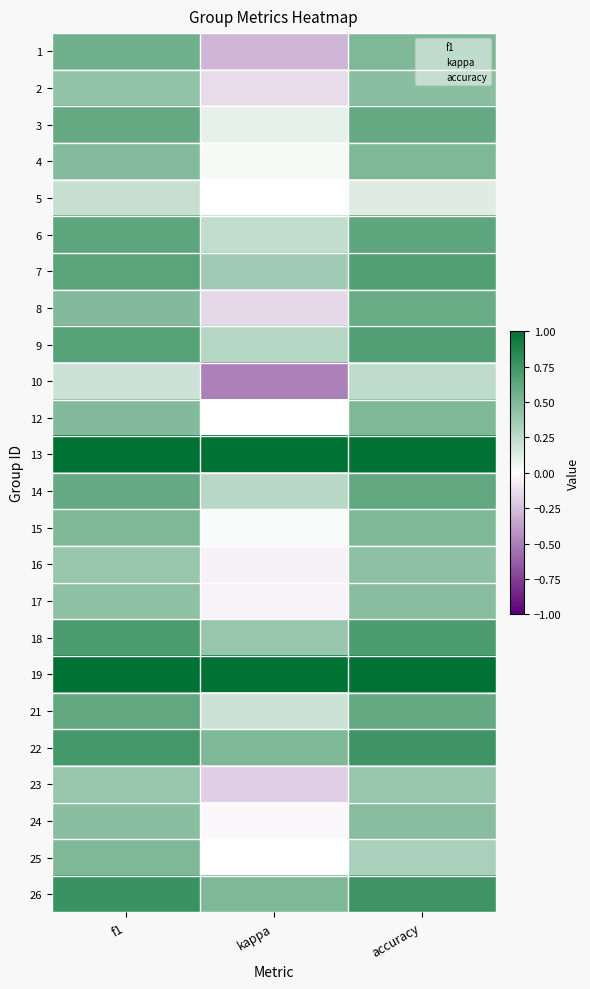

Reading left to right, transcribe all the data shown in this chart.

1: f1=0.6	kappa=-0.3	accuracy=0.5
2: f1=0.4	kappa=-0.1	accuracy=0.5
3: f1=0.6	kappa=0.1	accuracy=0.6
4: f1=0.5	kappa=0.0	accuracy=0.5
5: f1=0.2	kappa=0.0	accuracy=0.1
6: f1=0.6	kappa=0.2	accuracy=0.6
7: f1=0.6	kappa=0.4	accuracy=0.7
8: f1=0.5	kappa=-0.2	accuracy=0.6
9: f1=0.7	kappa=0.3	accuracy=0.7
10: f1=0.2	kappa=-0.5	accuracy=0.2
12: f1=0.5	kappa=0.0	accuracy=0.5
13: f1=1.0	kappa=1.0	accuracy=1.0
14: f1=0.6	kappa=0.3	accuracy=0.6
15: f1=0.5	kappa=0.0	accuracy=0.5
16: f1=0.4	kappa=-0.0	accuracy=0.4
17: f1=0.4	kappa=-0.0	accuracy=0.5
18: f1=0.7	kappa=0.4	accuracy=0.7
19: f1=1.0	kappa=1.0	accuracy=1.0
21: f1=0.6	kappa=0.2	accuracy=0.6
22: f1=0.7	kappa=0.5	accuracy=0.8
23: f1=0.4	kappa=-0.2	accuracy=0.4
24: f1=0.5	kappa=-0.0	accuracy=0.5
25: f1=0.5	kappa=0.0	accuracy=0.3
26: f1=0.8	kappa=0.5	accuracy=0.8